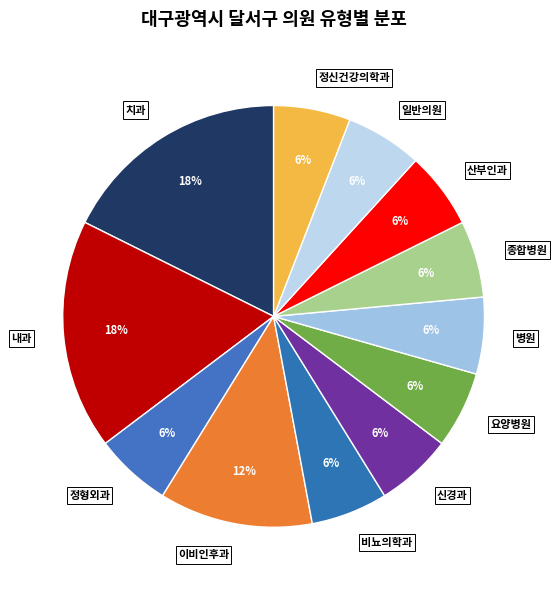

Approximately how many times larger is the value at 병원 compared to 산부인과?

1.0